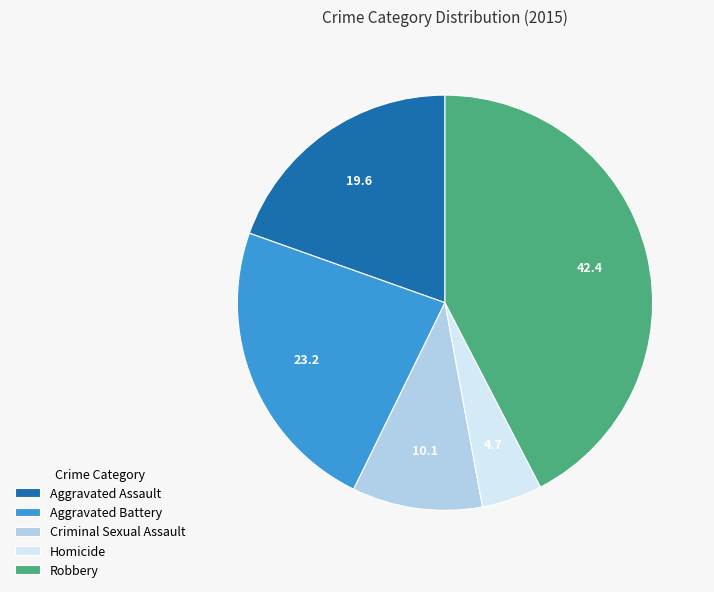

Is it true that Criminal Sexual Assault is 15% of the pie?

False